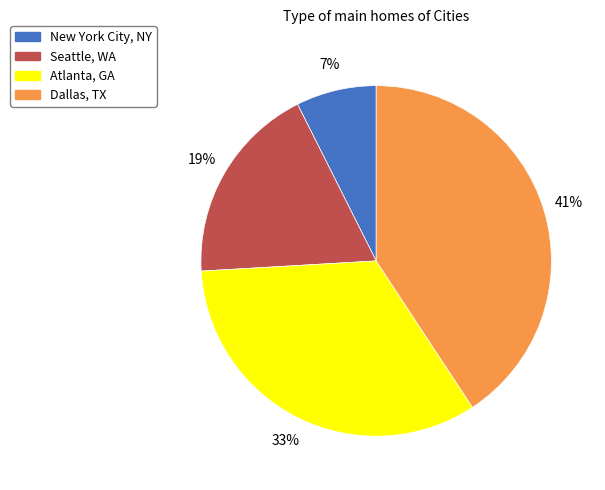

Is Seattle, WA the majority of the pie?

No